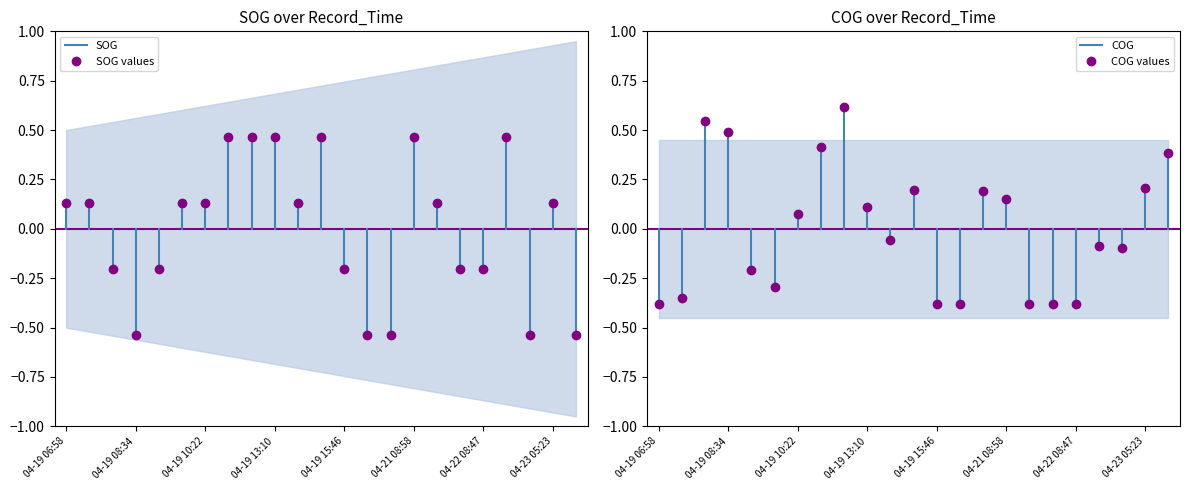

Which series has the largest total across all categories?

COG